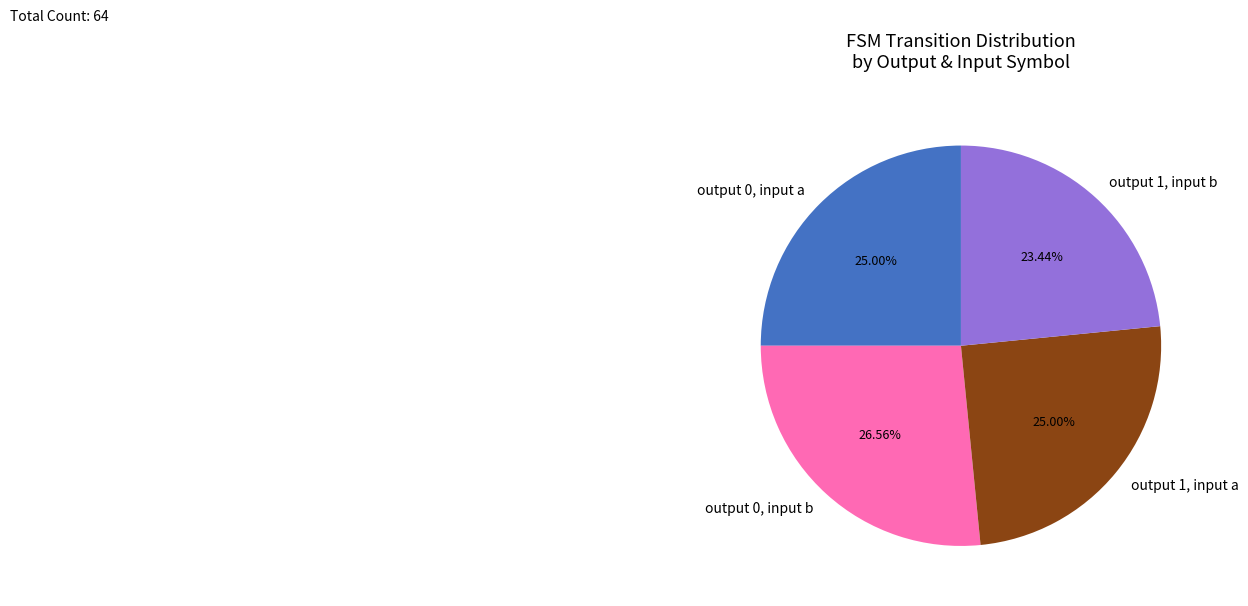

Combined, do output 1, input b and output 1, input a account for over 50%?

No